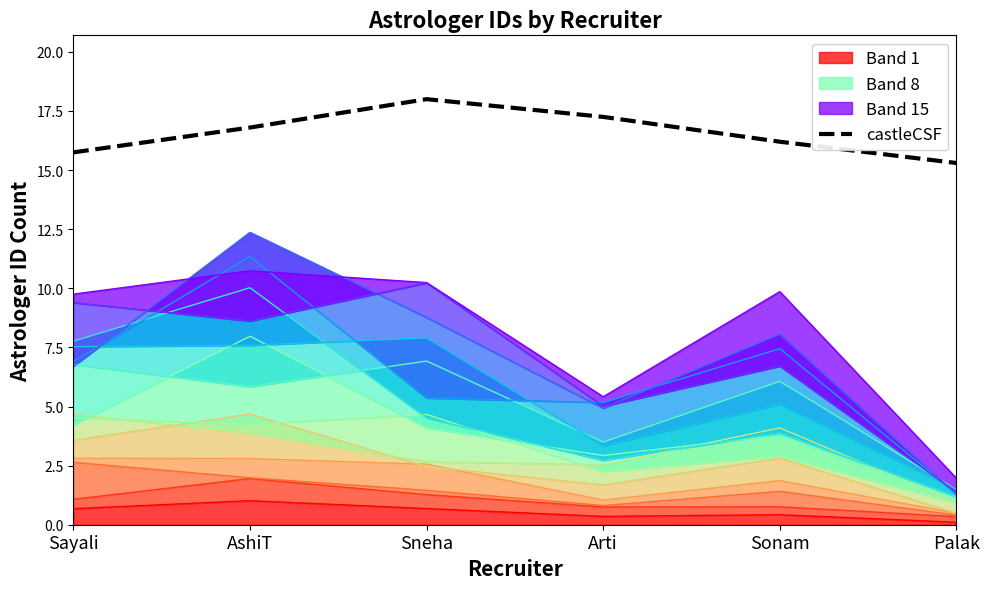

Does the chart have visible grid lines?

No